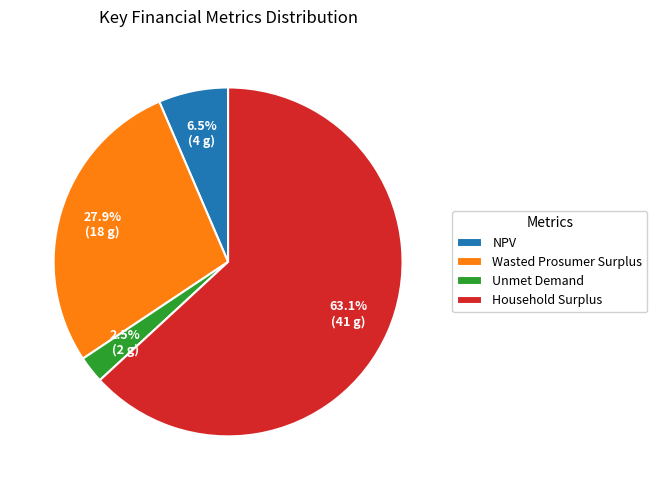

Which category has the smallest portion of the pie?

Unmet Demand